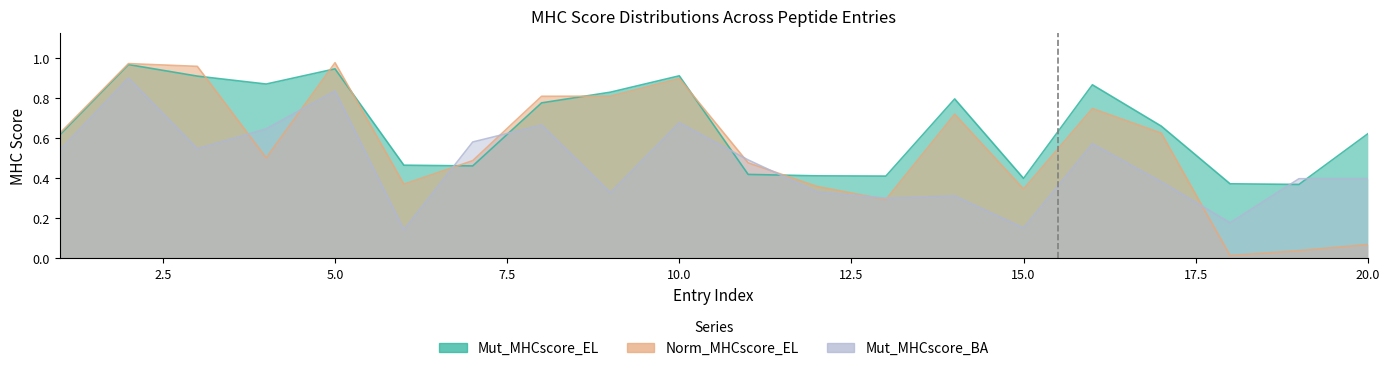

Is the value of Mut_MHCscore_BA at 13 greater than the value of Norm_MHCscore_EL at 10?

No